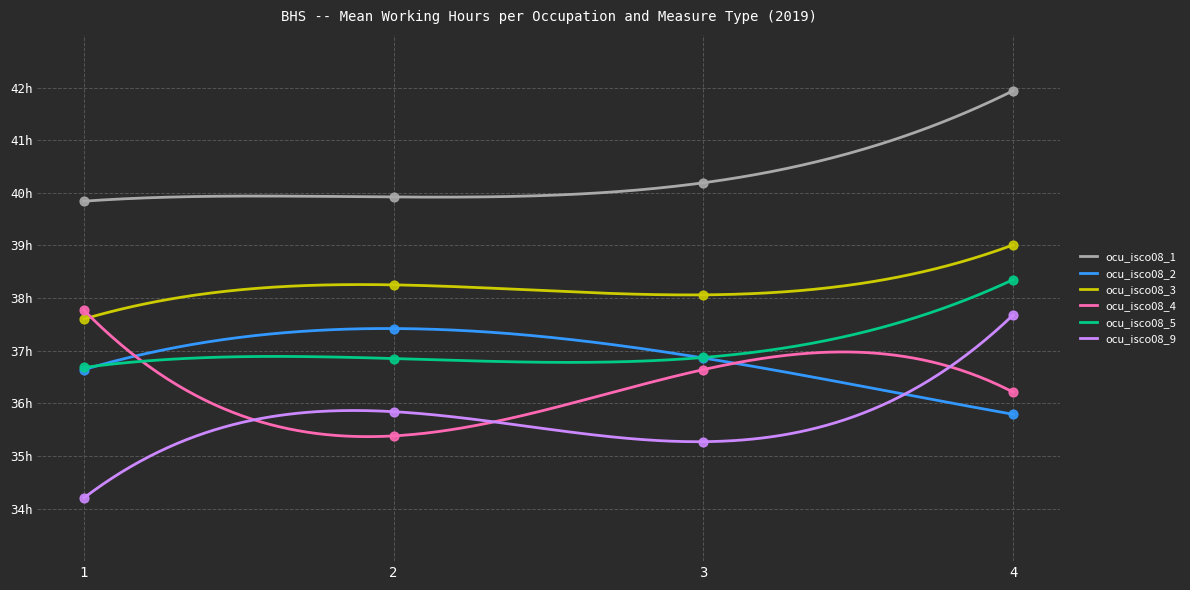

What are all the series names shown in the legend?

ocu_isco08_1, ocu_isco08_2, ocu_isco08_3, ocu_isco08_4, ocu_isco08_5, ocu_isco08_9